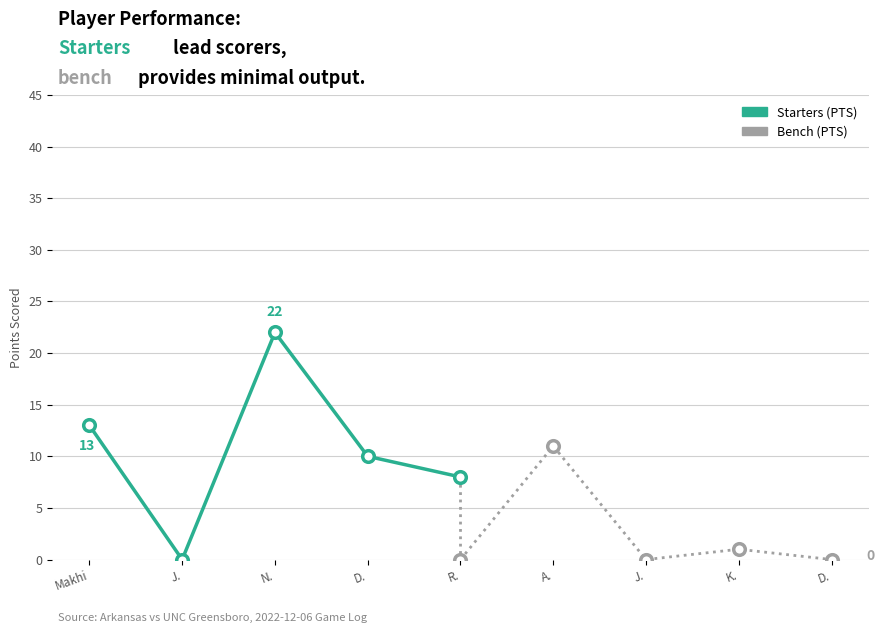

What is the total value across all series at Makhi?

13